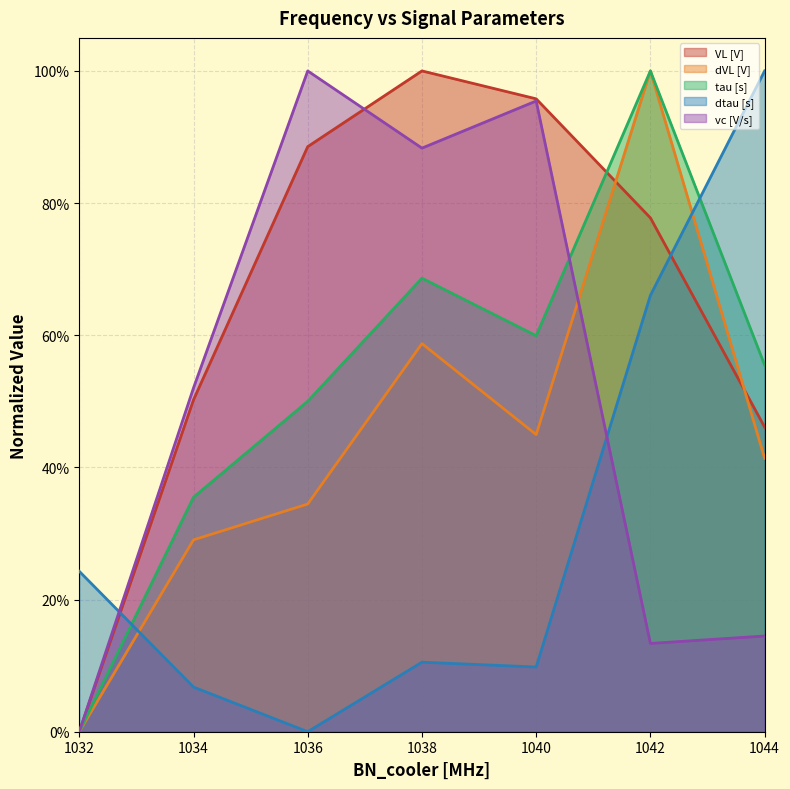

How many values in VL [V] are above zero?

6